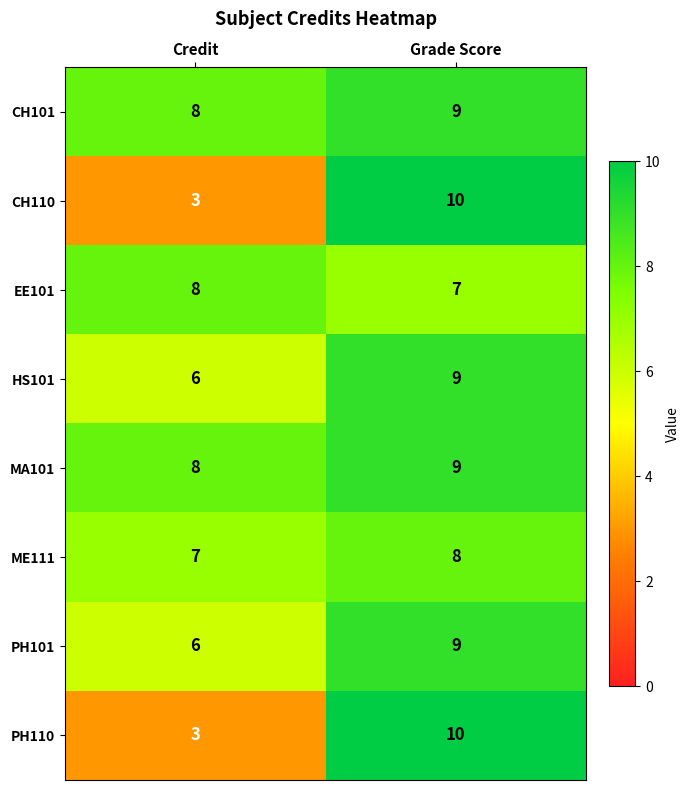

Count the number of categories in the chart.

2